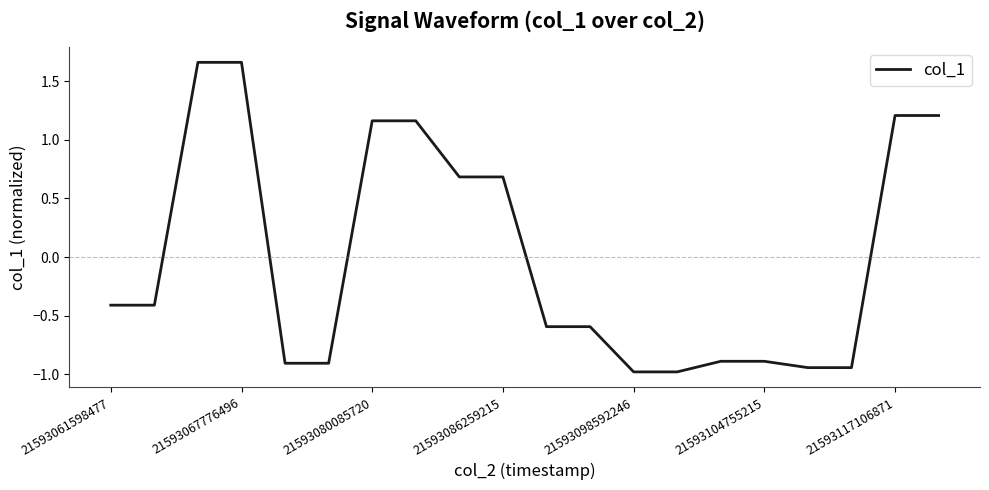

What is the smallest value displayed?

-1.0